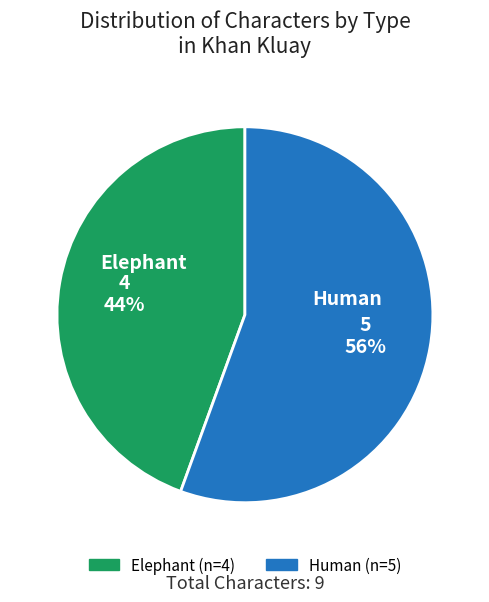

Is Elephant the majority of the pie?

No